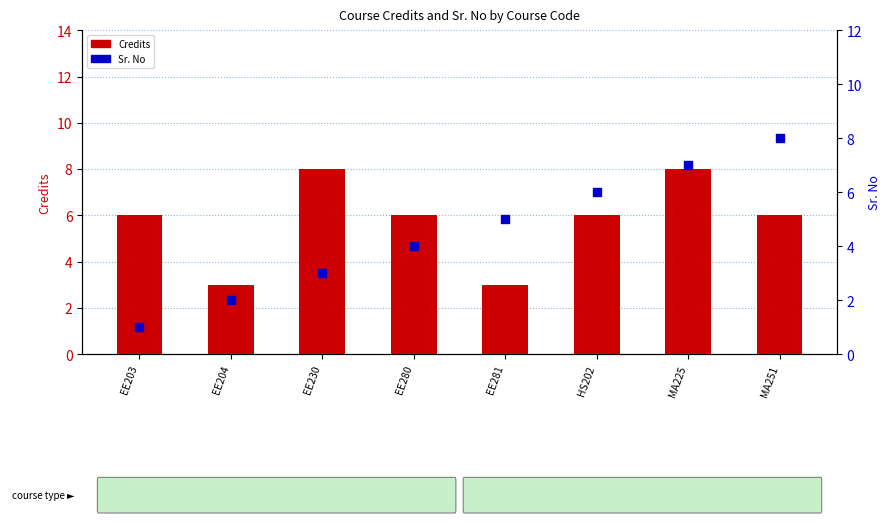

Which series reaches the minimum Y coordinate?

Sr. No